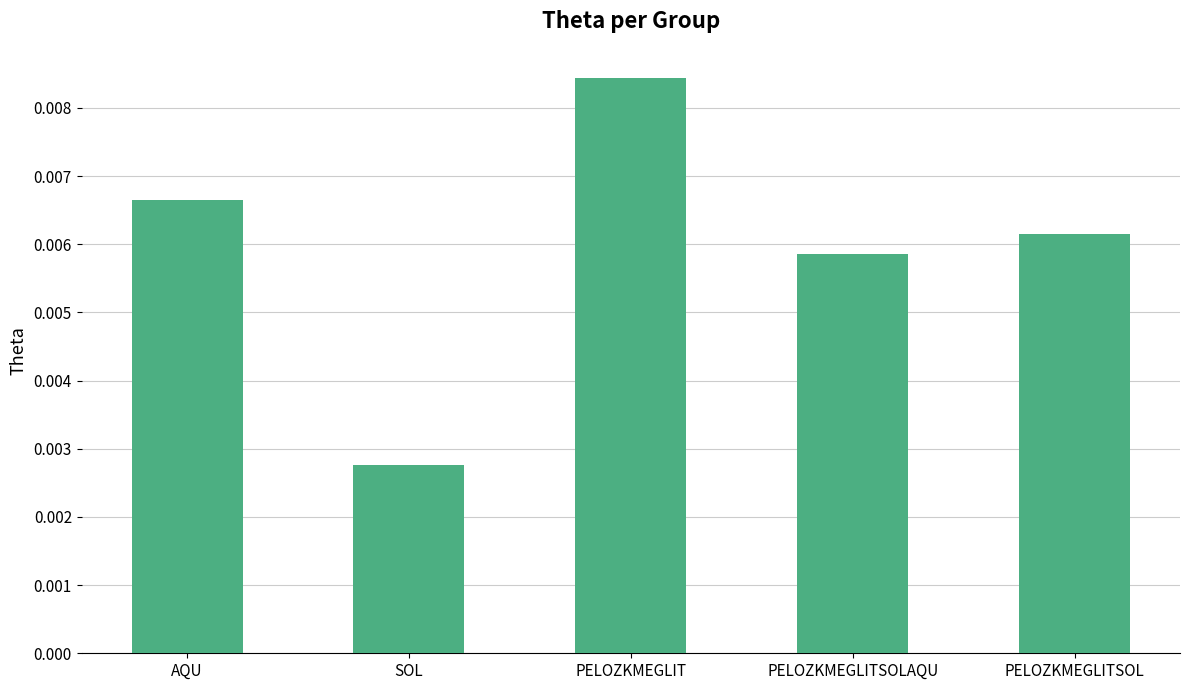

Does the chart contain any negative values?

No